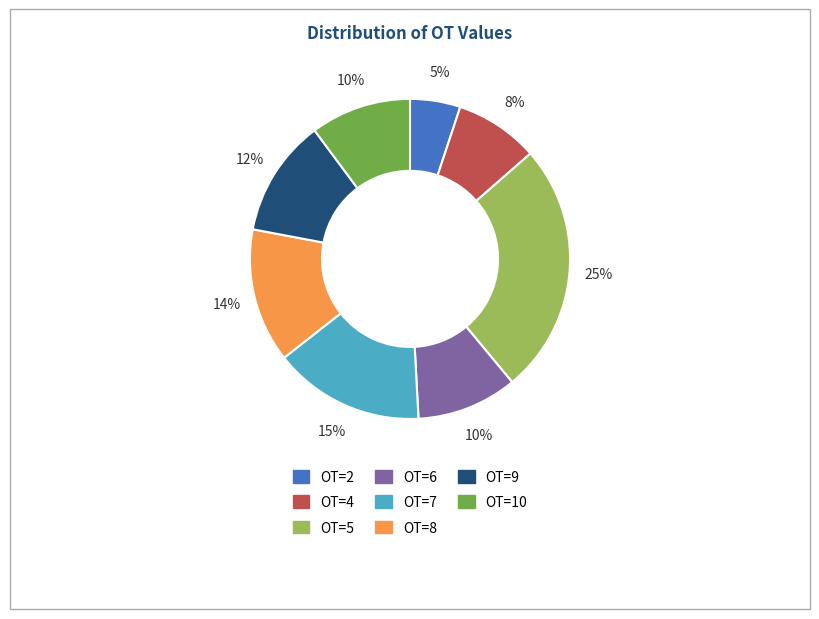

To the nearest percent, what percentage of the pie is OT=10?

10%